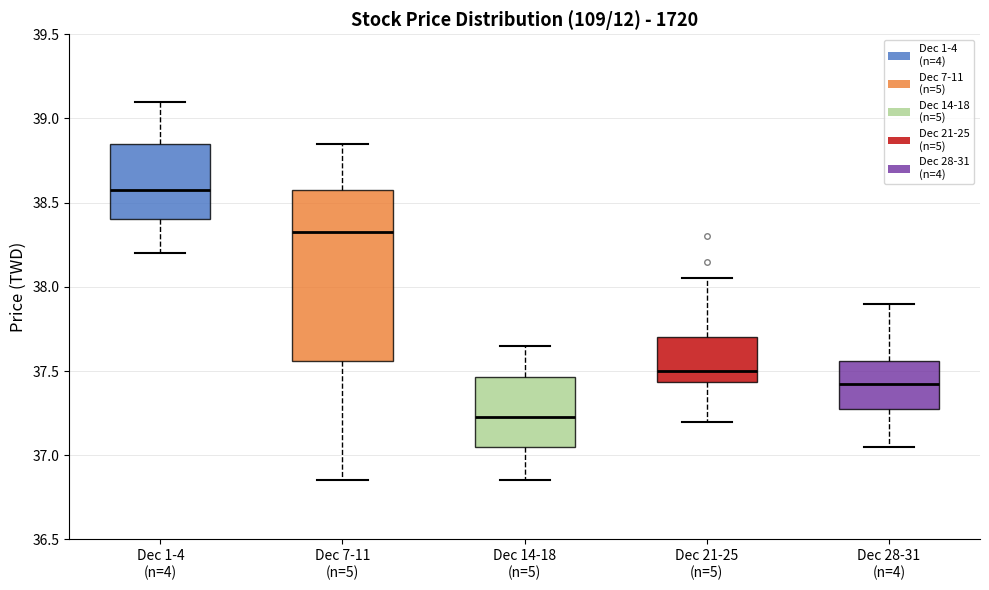

Which box is the tallest, from its lower edge to its upper edge?

Dec 7-11 (n=5)